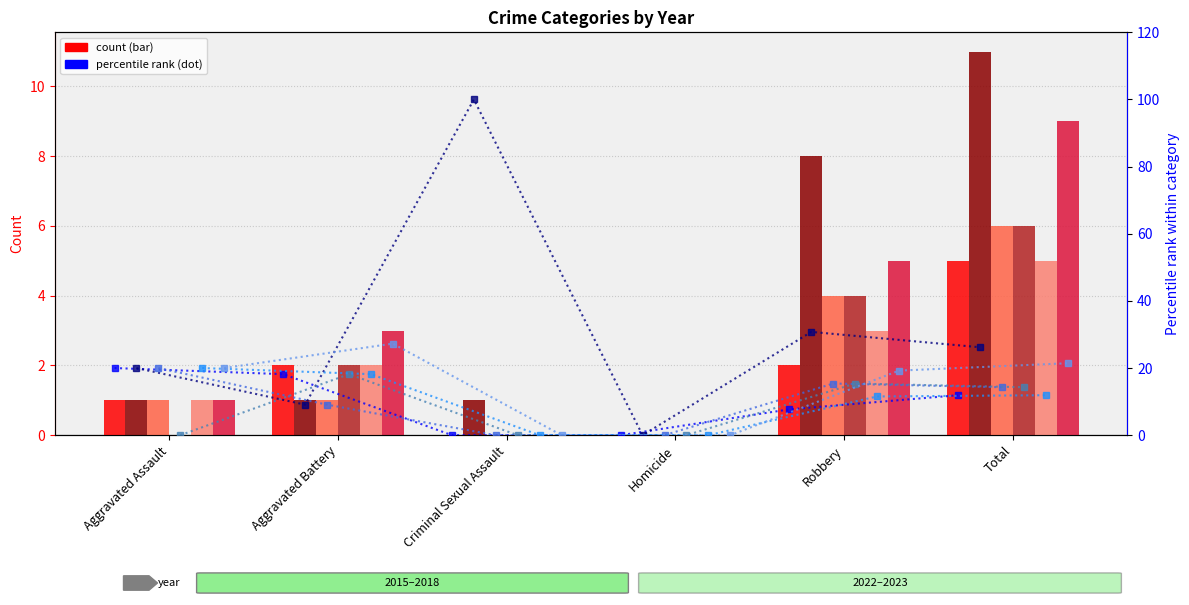

Reading right to left, list all the values displayed in this chart.

2016: Total=5	Robbery=2	Homicide=0	Criminal Sexual Assault=0	Aggravated Battery=2	Aggravated Assault=1
2017: Total=11	Robbery=8	Homicide=0	Criminal Sexual Assault=1	Aggravated Battery=1	Aggravated Assault=1
2023: Total=6	Robbery=4	Homicide=0	Criminal Sexual Assault=0	Aggravated Battery=1	Aggravated Assault=1
2015: Total=6	Robbery=4	Homicide=0	Criminal Sexual Assault=0	Aggravated Battery=2	Aggravated Assault=0
2022: Total=5	Robbery=3	Homicide=0	Criminal Sexual Assault=0	Aggravated Battery=2	Aggravated Assault=1
2018: Total=9	Robbery=5	Homicide=0	Criminal Sexual Assault=0	Aggravated Battery=3	Aggravated Assault=1